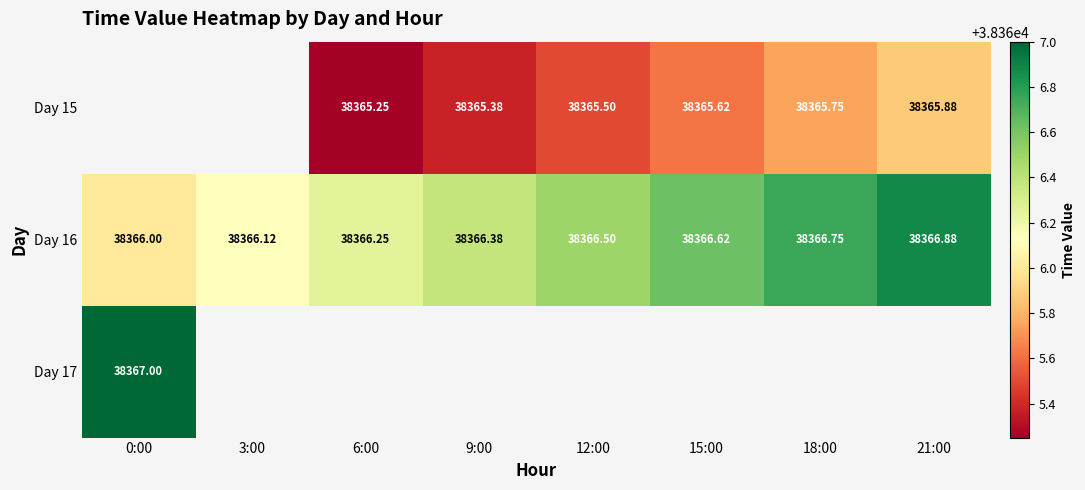

Which series has the widest spread of values?

Day 16